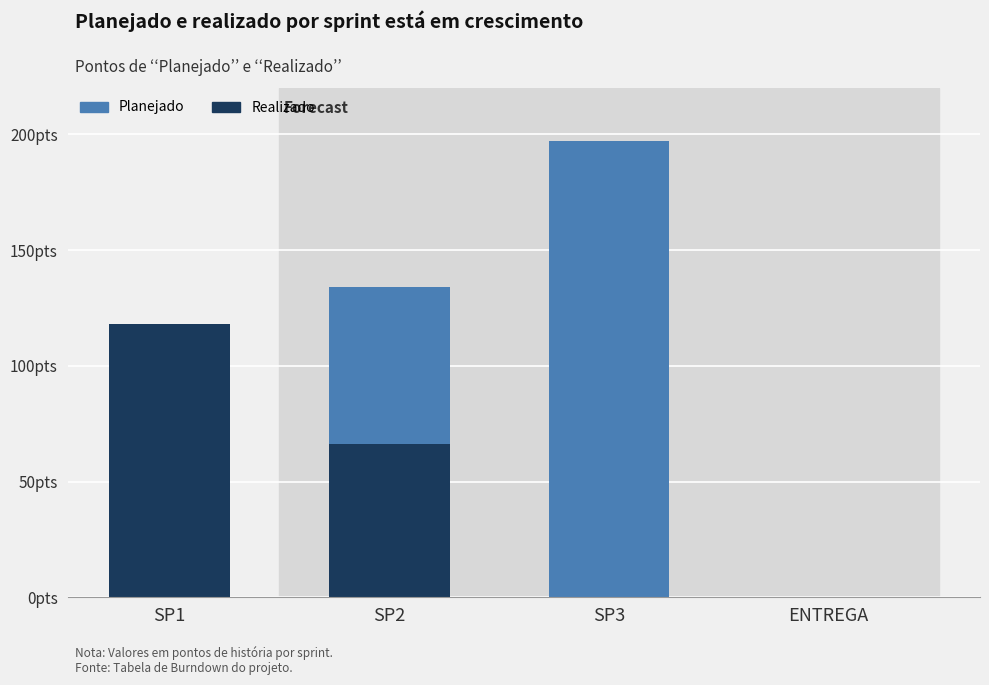

At how many categories does at least one series exceed 98?

2